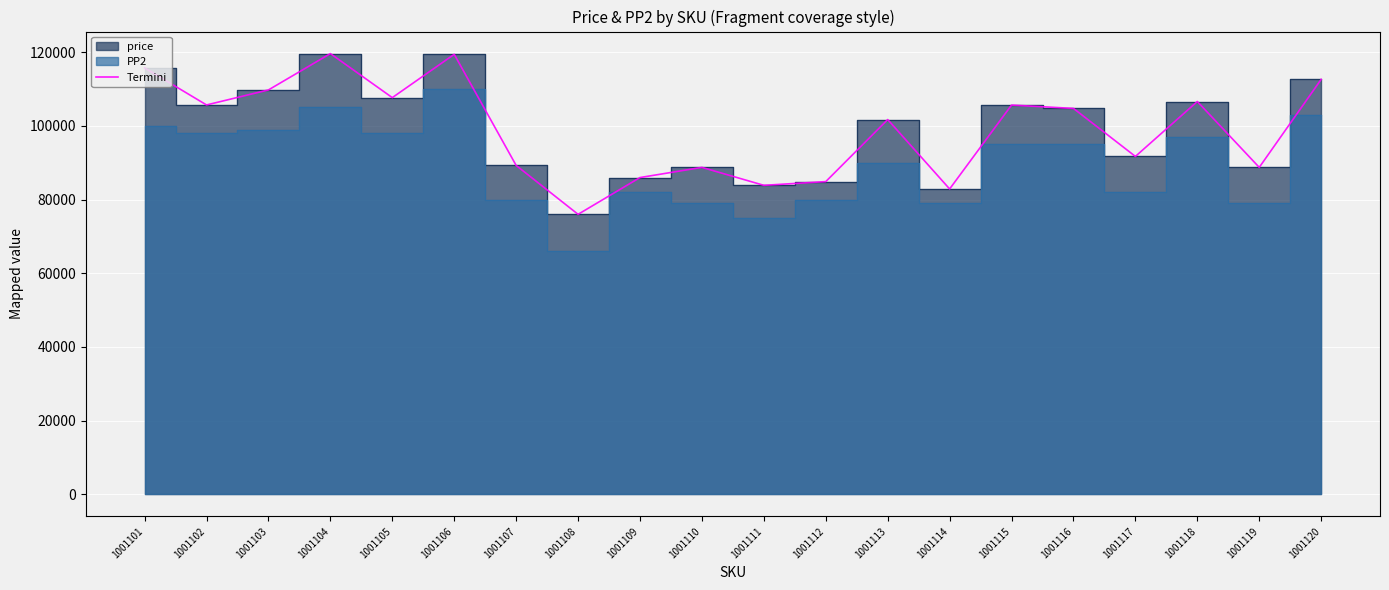

The chart shows a value of 107669 at 1001105. True or false?

True